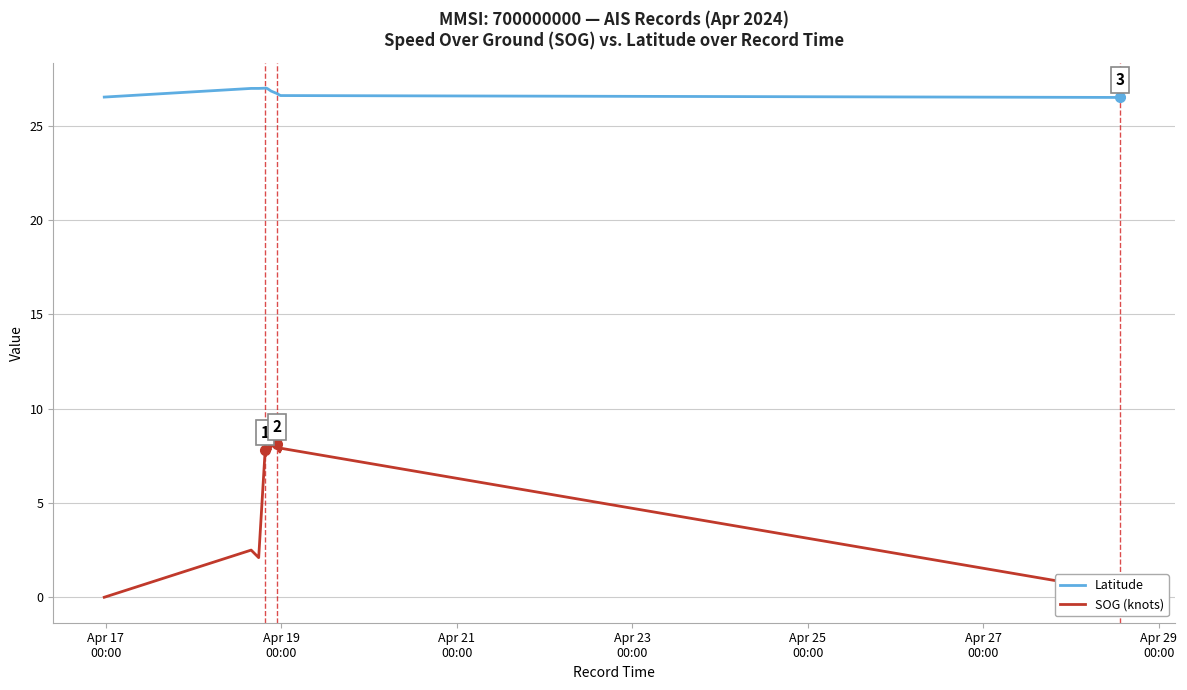

Which series has the largest range (max minus min)?

SOG (knots)